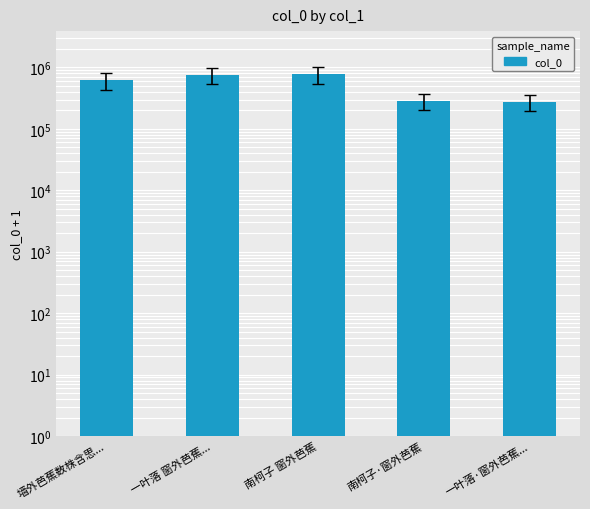

Rank the categories by value from lowest to highest.

一叶落·窗外芭蕉..., 南柯子·窗外芭蕉, 墙外芭蕉数株含思..., 一叶落 窗外芭蕉..., 南柯子 窗外芭蕉